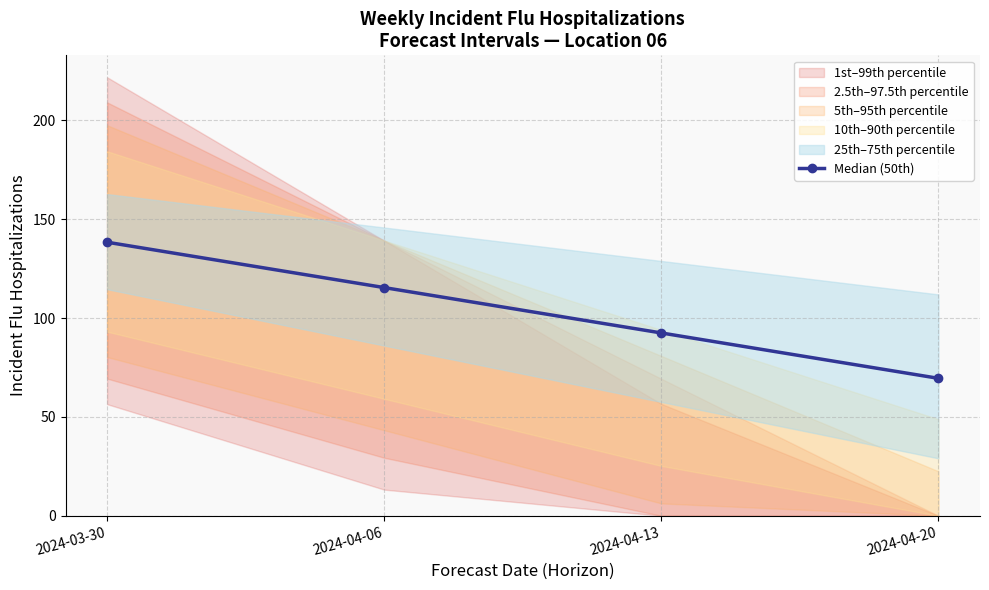

List the labels in order of value, largest first.

2024-03-30, 2024-04-06, 2024-04-13, 2024-04-20